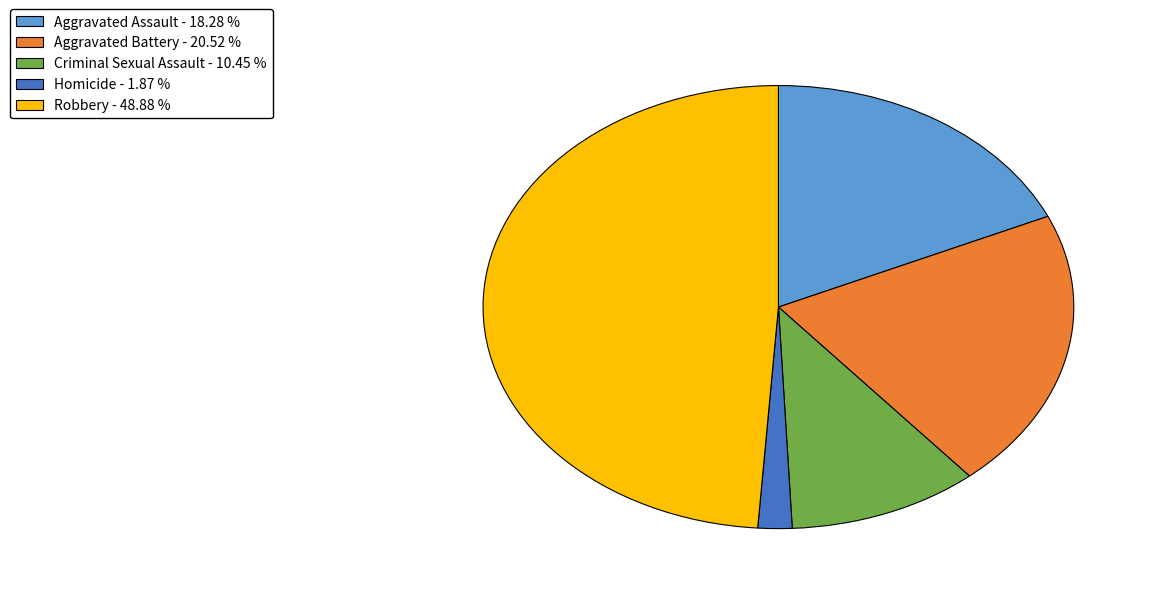

Which has a higher value, Homicide or Robbery?

Robbery